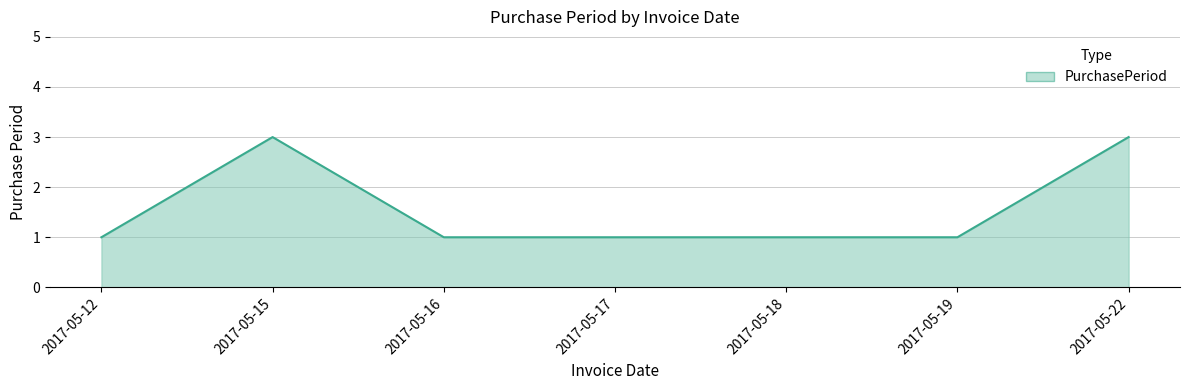

The chart shows a value of 1 at 2017-05-16. True or false?

True